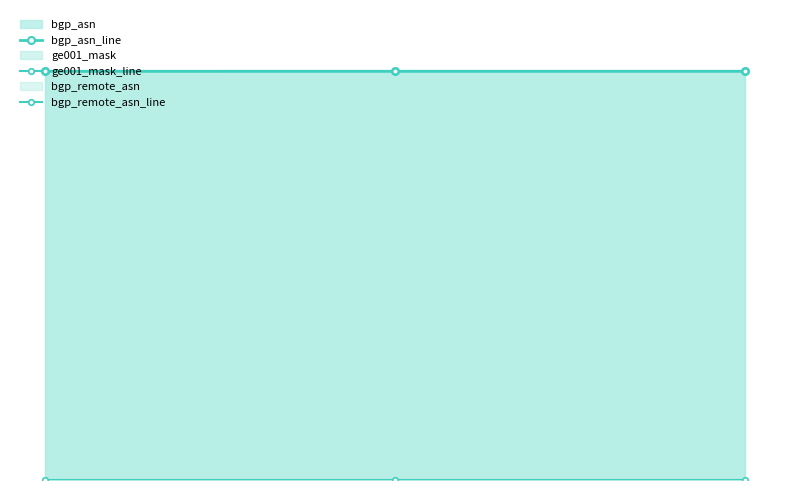

Which series changed the most between r2 and r3?

bgp_asn_line